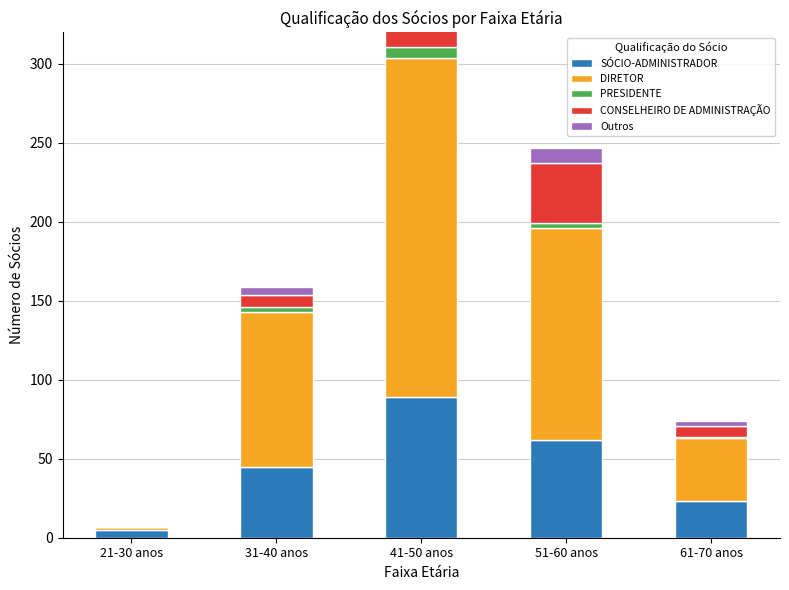

How many values in the PRESIDENTE series exceed 3?

1